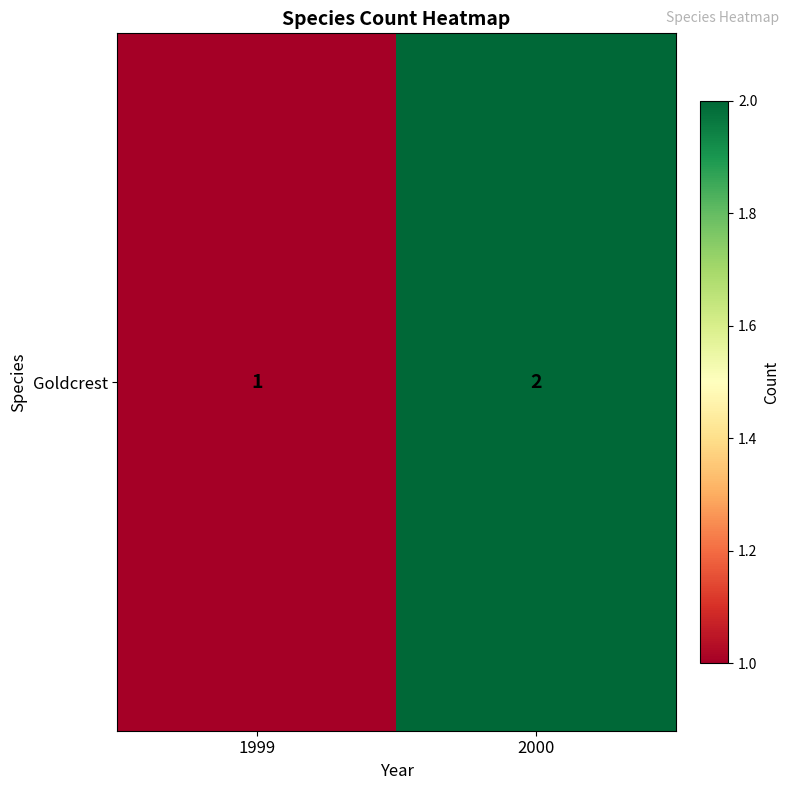

Reading right to left, extract all data points from this chart.

2000=2	1999=1